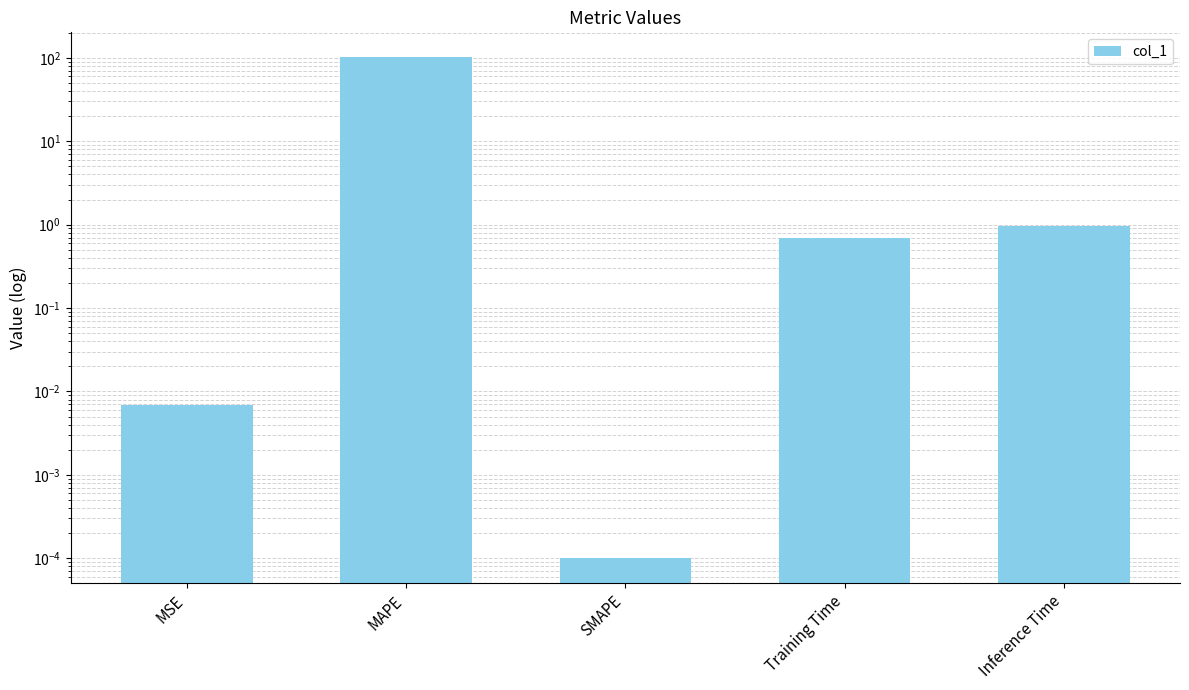

What is the label of the 1st bar from the right?

Inference Time